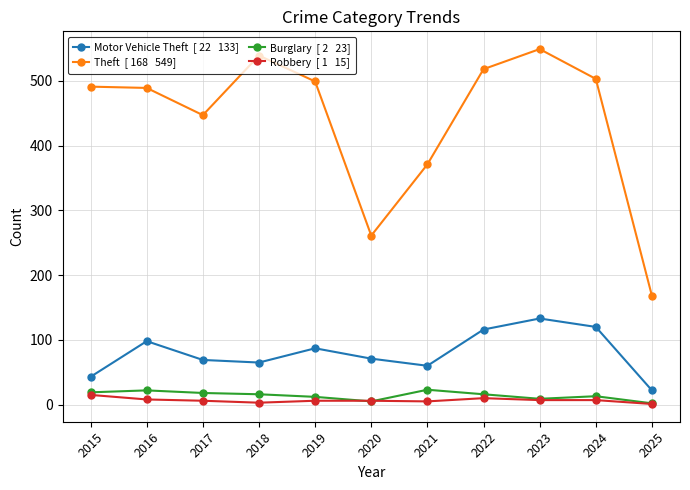

What is the greatest value displayed?

549